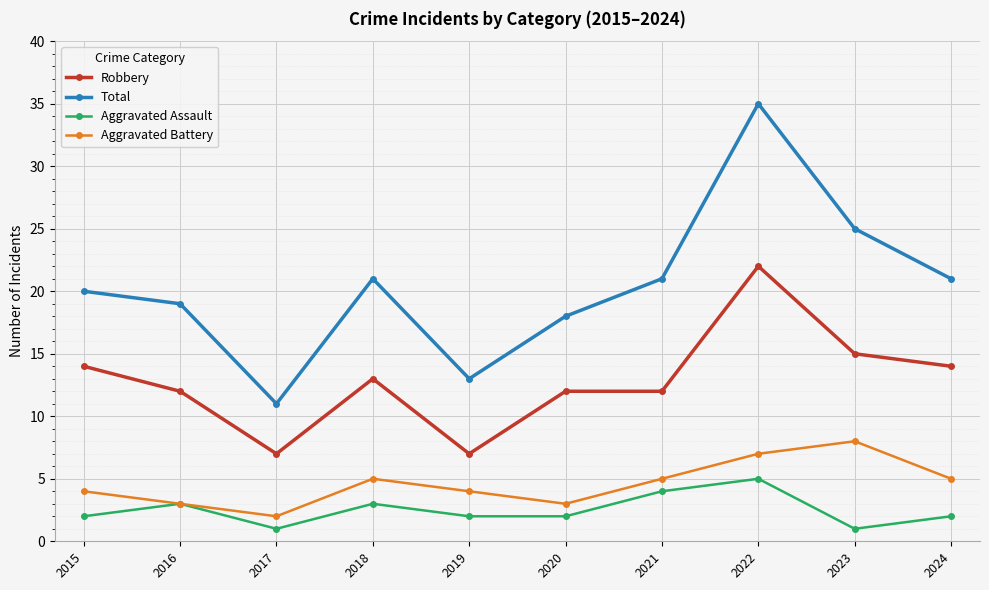

True or false: Robbery and Aggravated Battery cross at least once.

False